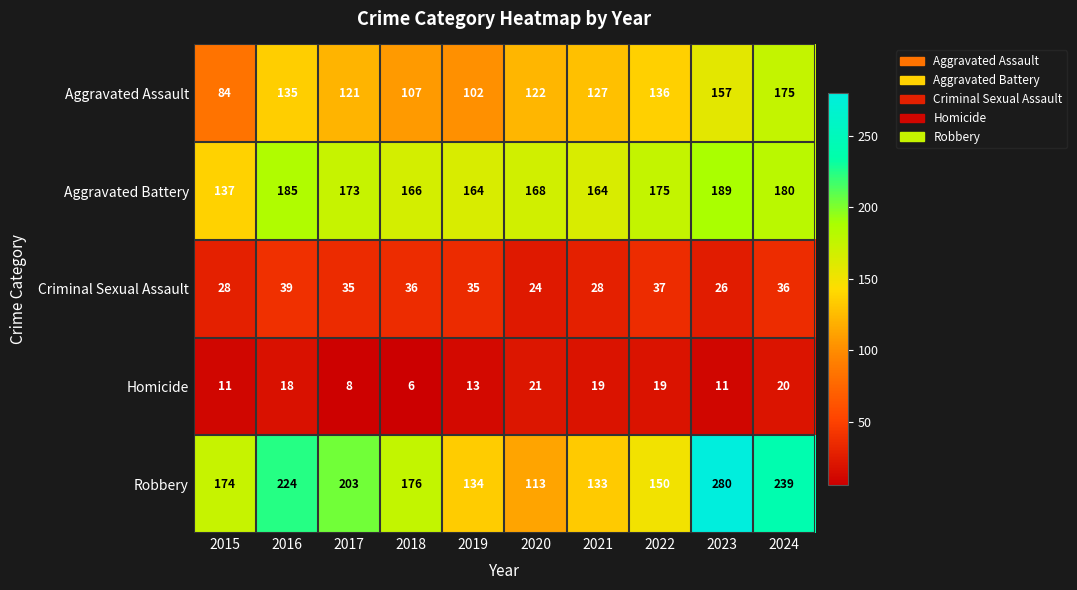

List the series in order of their peak value, lowest first.

Homicide, Criminal Sexual Assault, Aggravated Assault, Aggravated Battery, Robbery